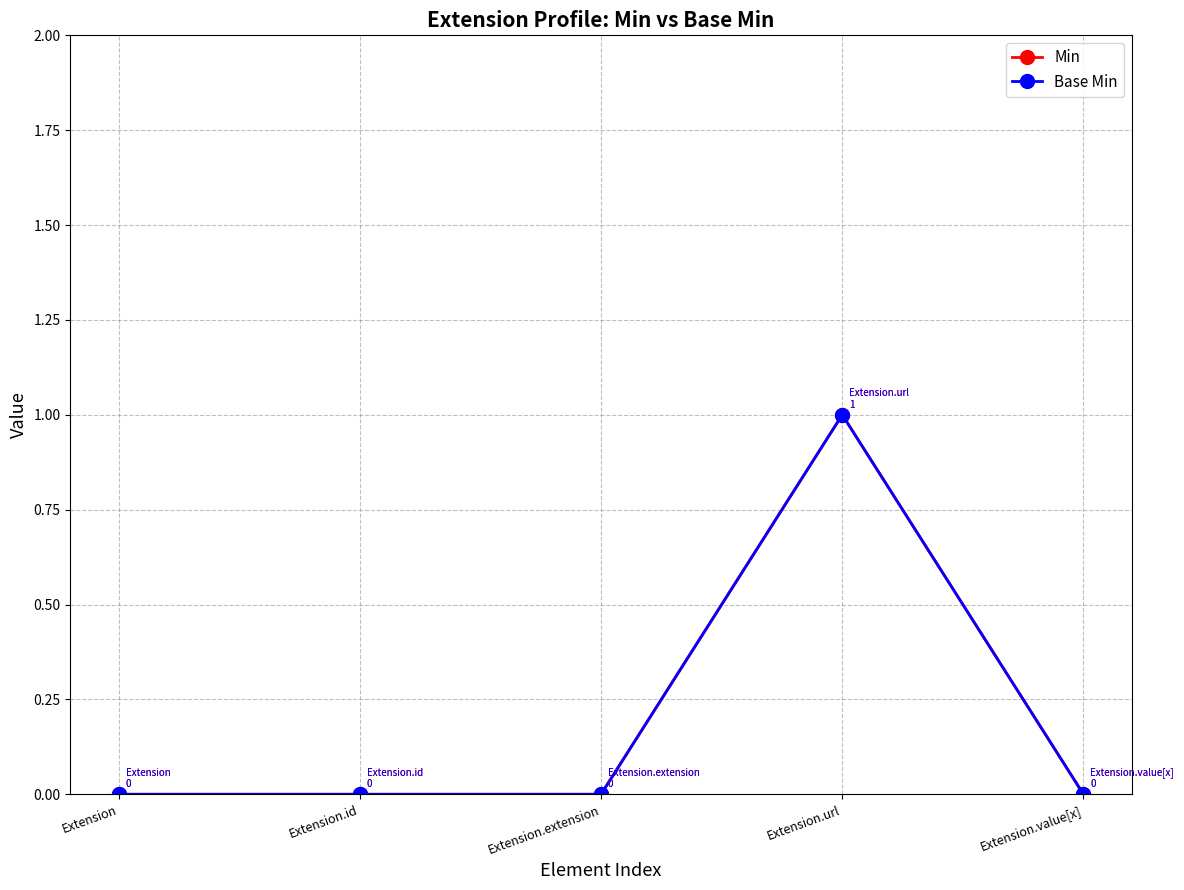

Rank the series at Extension.id from highest to lowest value.

Min, Base Min